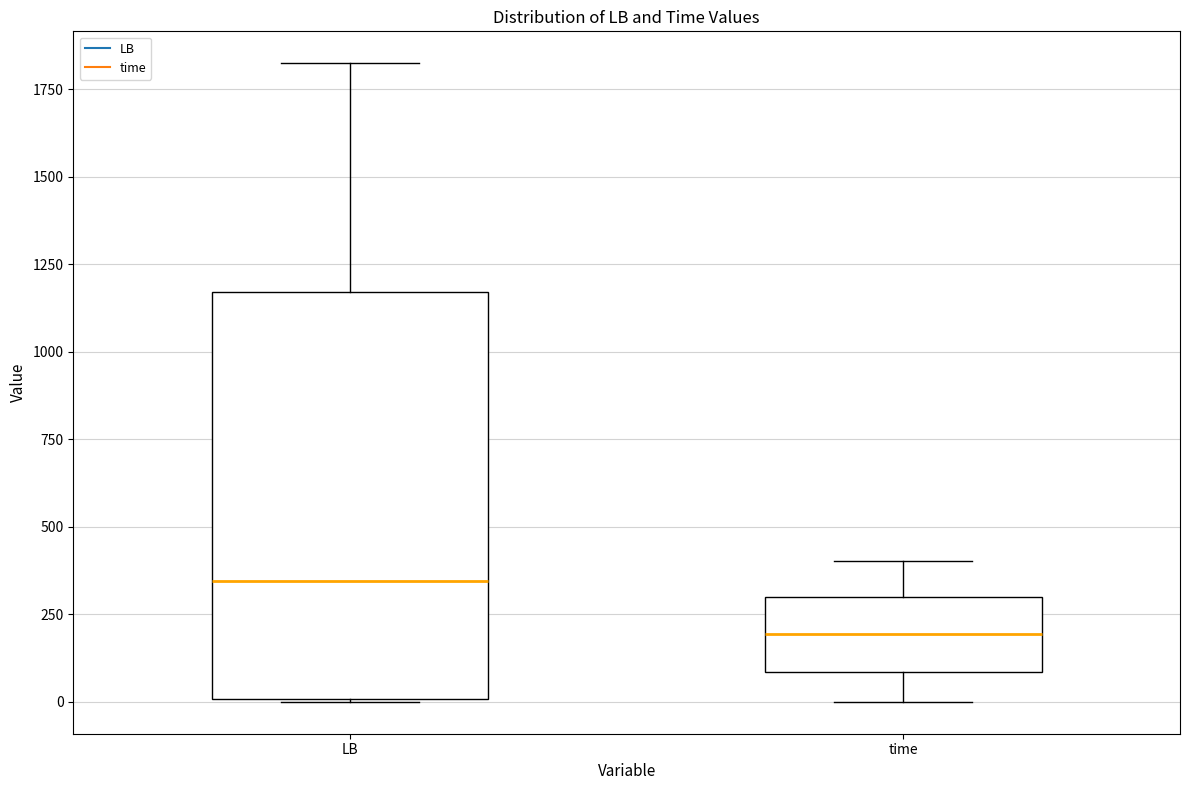

Which box's median line is the highest?

LB